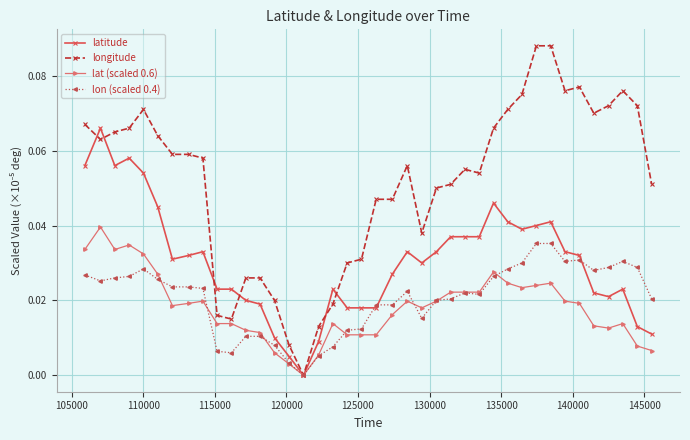

Which series has the largest total across all categories?

longitude